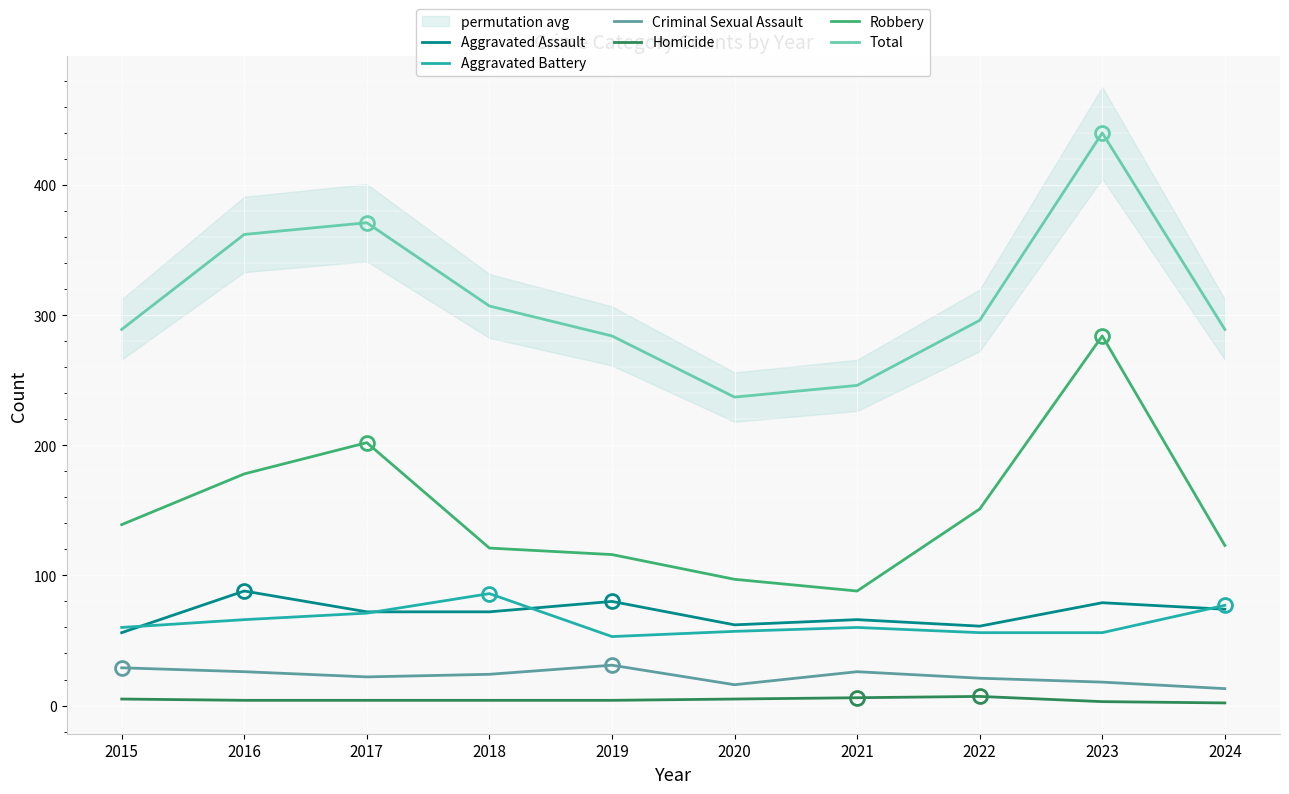

How many interior local peaks does the Homicide series have?

1